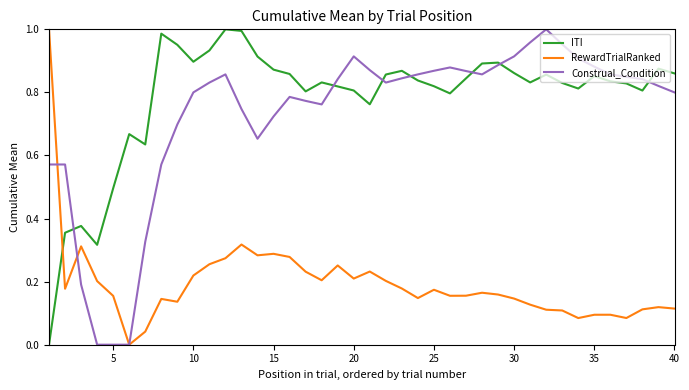

How many series are shown in this chart?

3